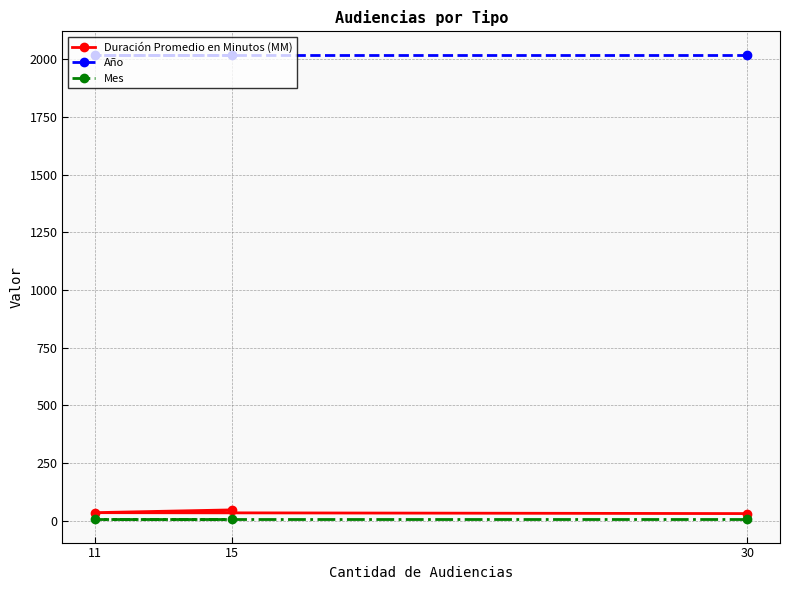

The Mes series shows 10 at 11. True or false?

False